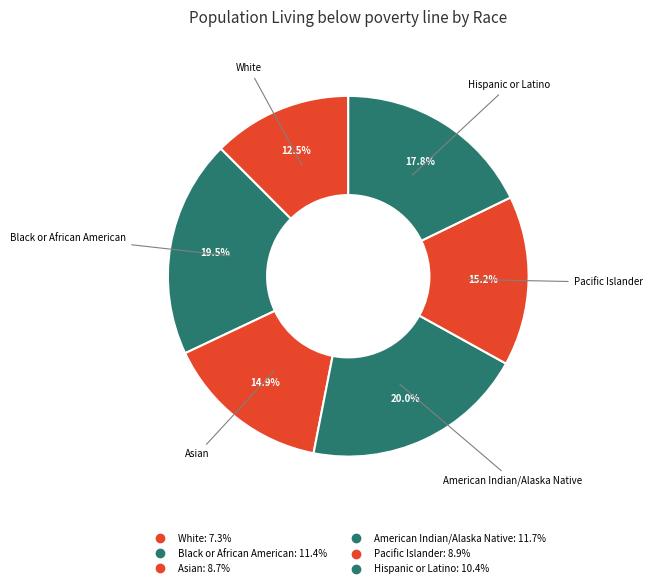

Is there a majority slice in this chart?

No